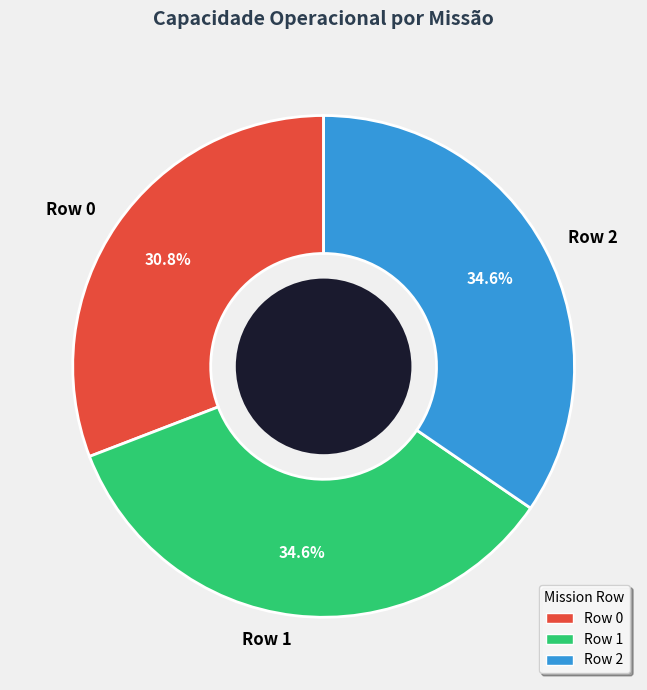

Which has a higher value, Row 2 or Row 0?

Row 2